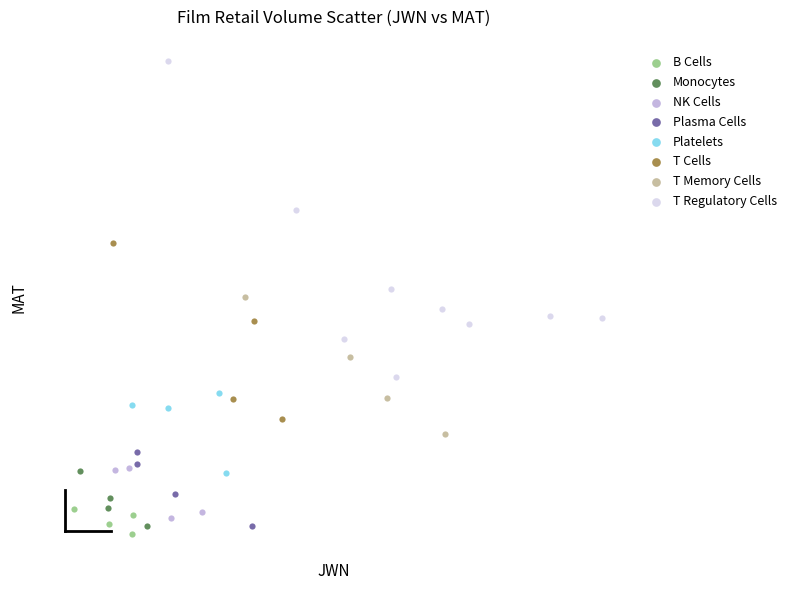

What are all the series names shown in the legend?

B Cells, Monocytes, NK Cells, Plasma Cells, Platelets, T Cells, T Memory Cells, T Regulatory Cells